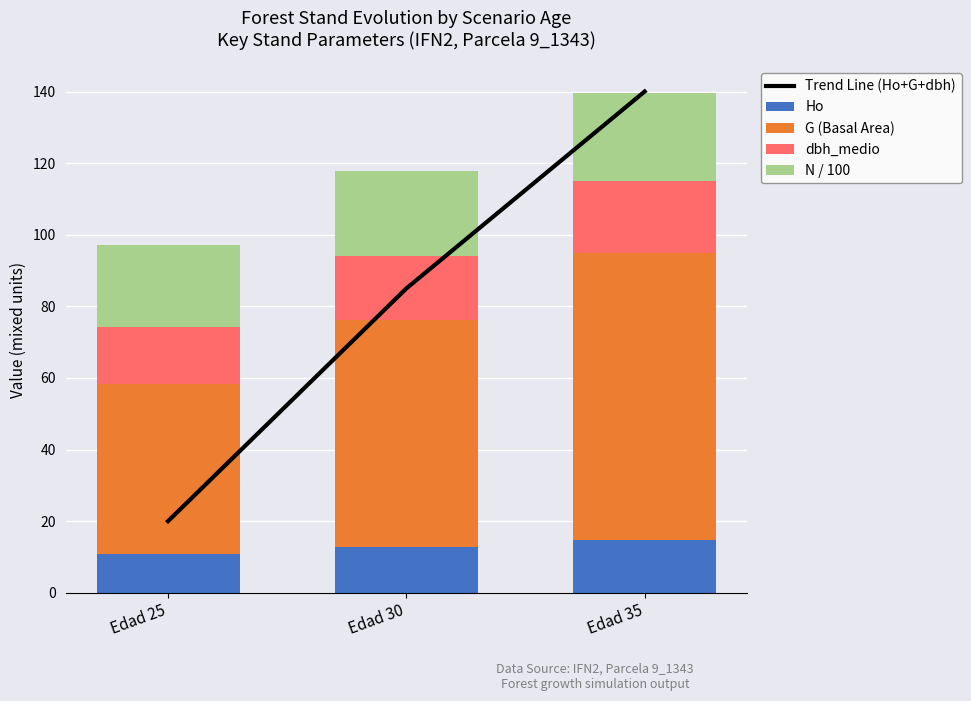

At which category is the sum across all series the highest?

Edad 35